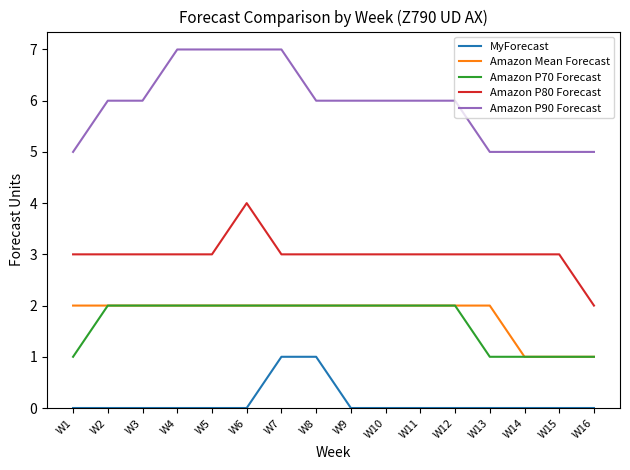

Between W4 and W15, which series saw the biggest shift?

Amazon P90 Forecast